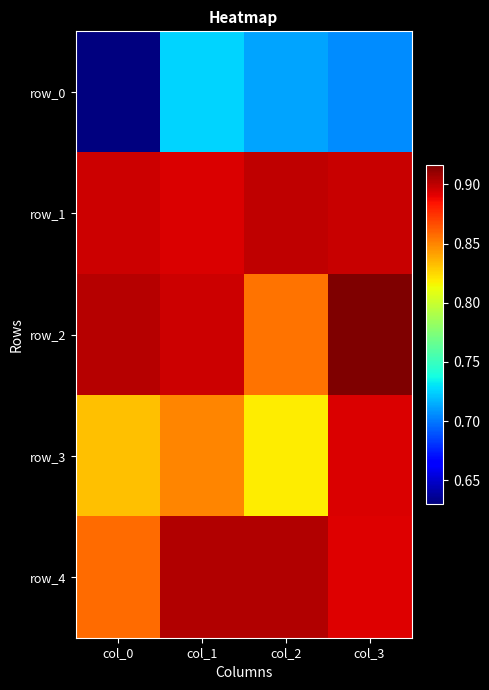

What is the sum of the row_3 values at col_0 and col_1?

1.7